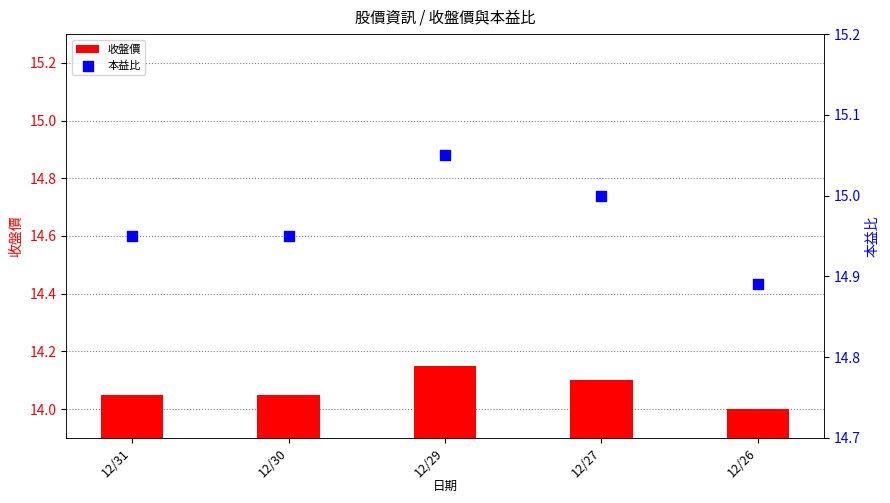

At which category is the sum across all series the highest?

12/29